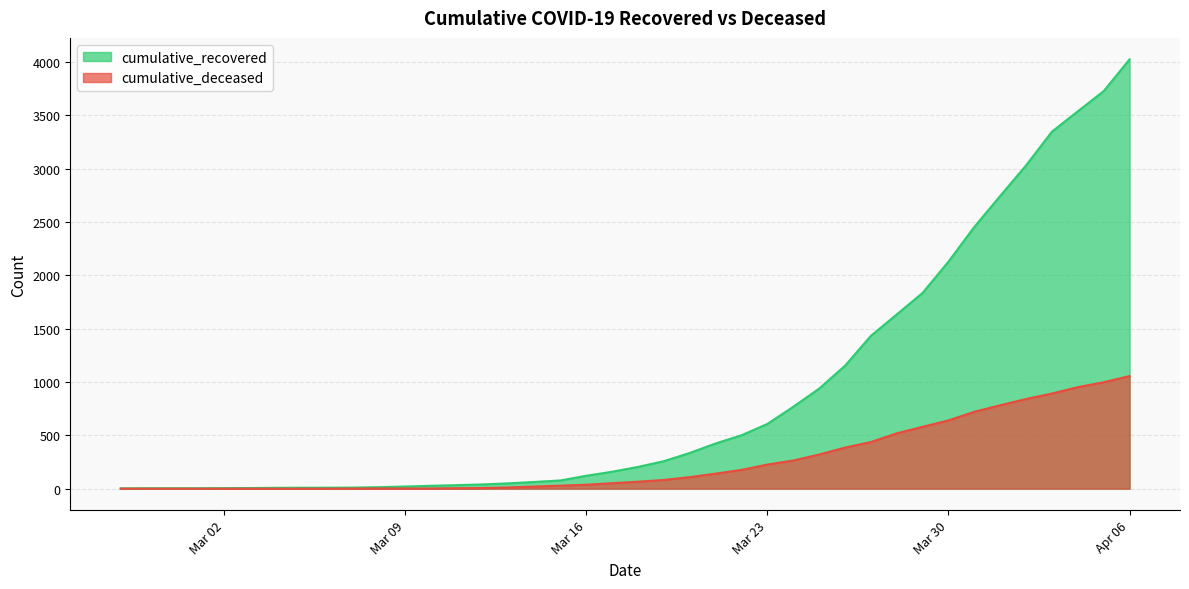

How many lines are shown in the chart?

2